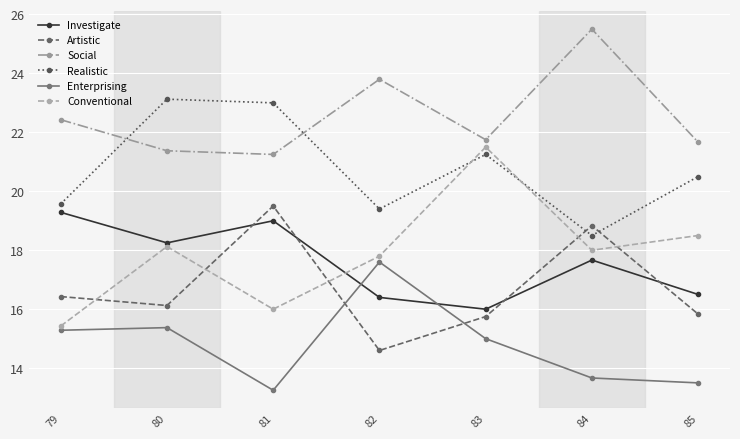

Which series has the largest range (max minus min)?

Conventional